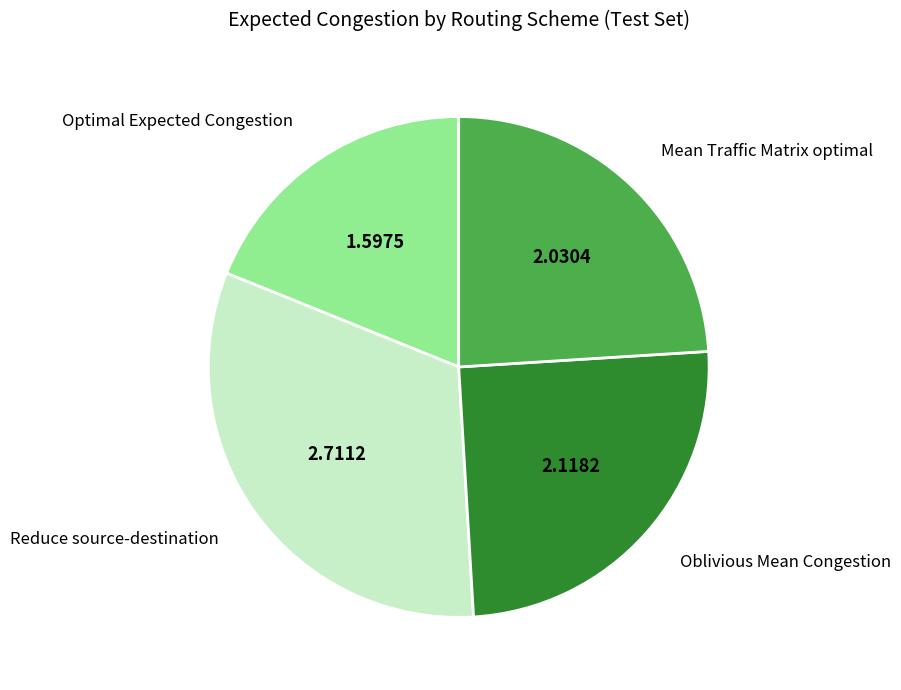

How many slices are in this pie chart?

4